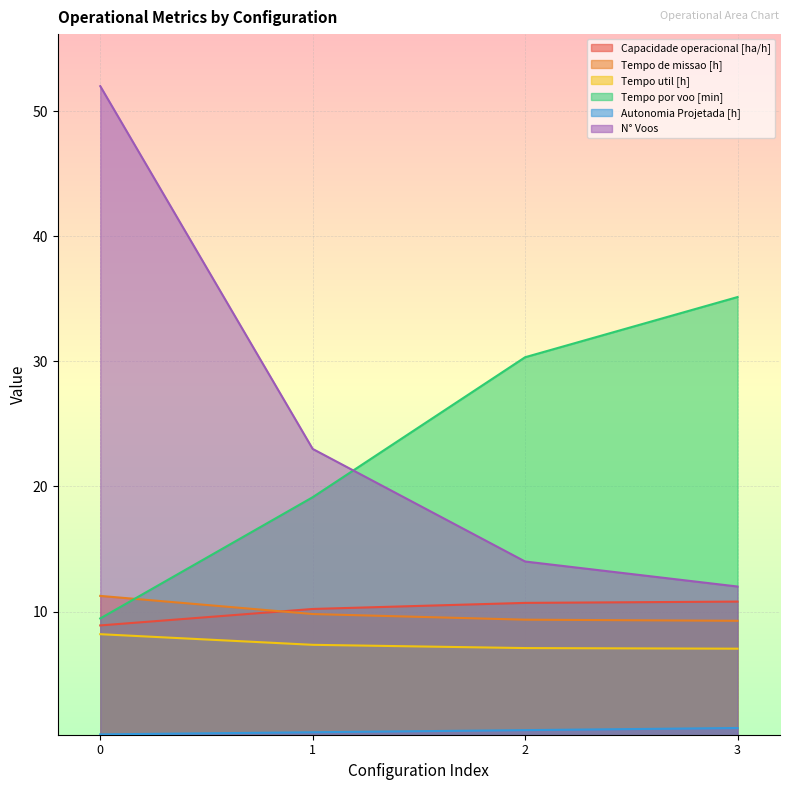

What is the smallest value displayed?

0.2